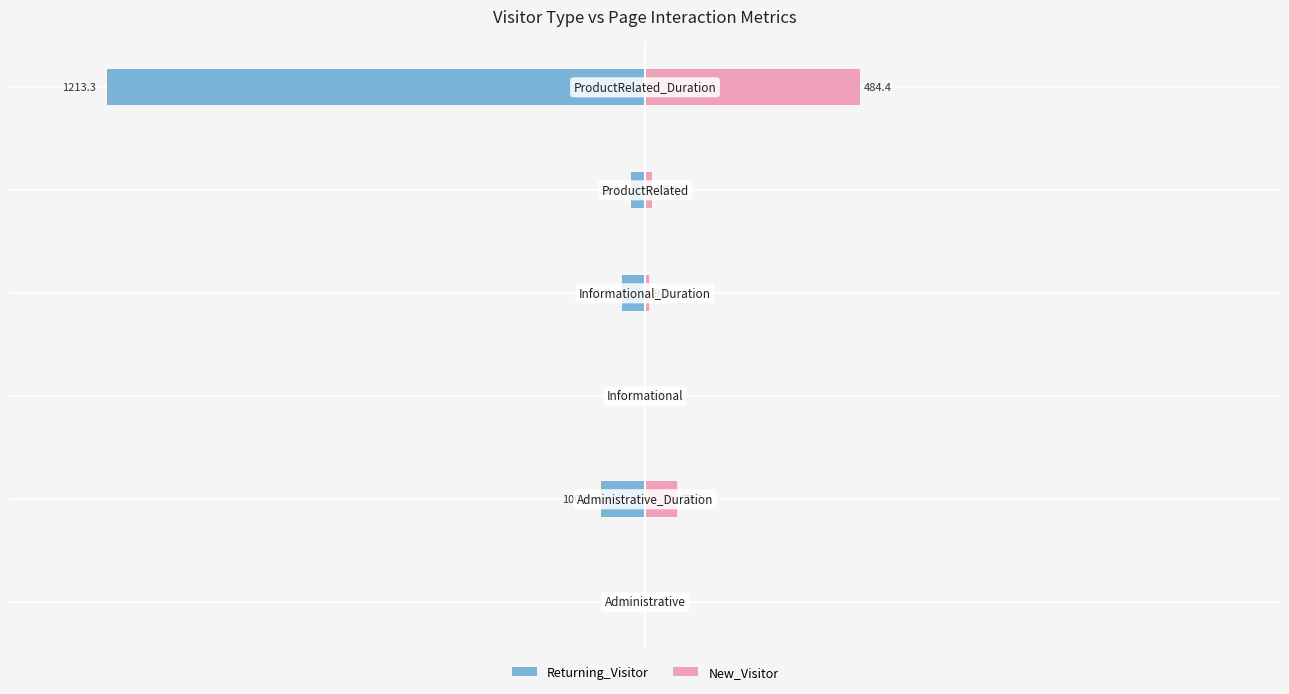

What is the maximum value for New_Visitor?

484.4